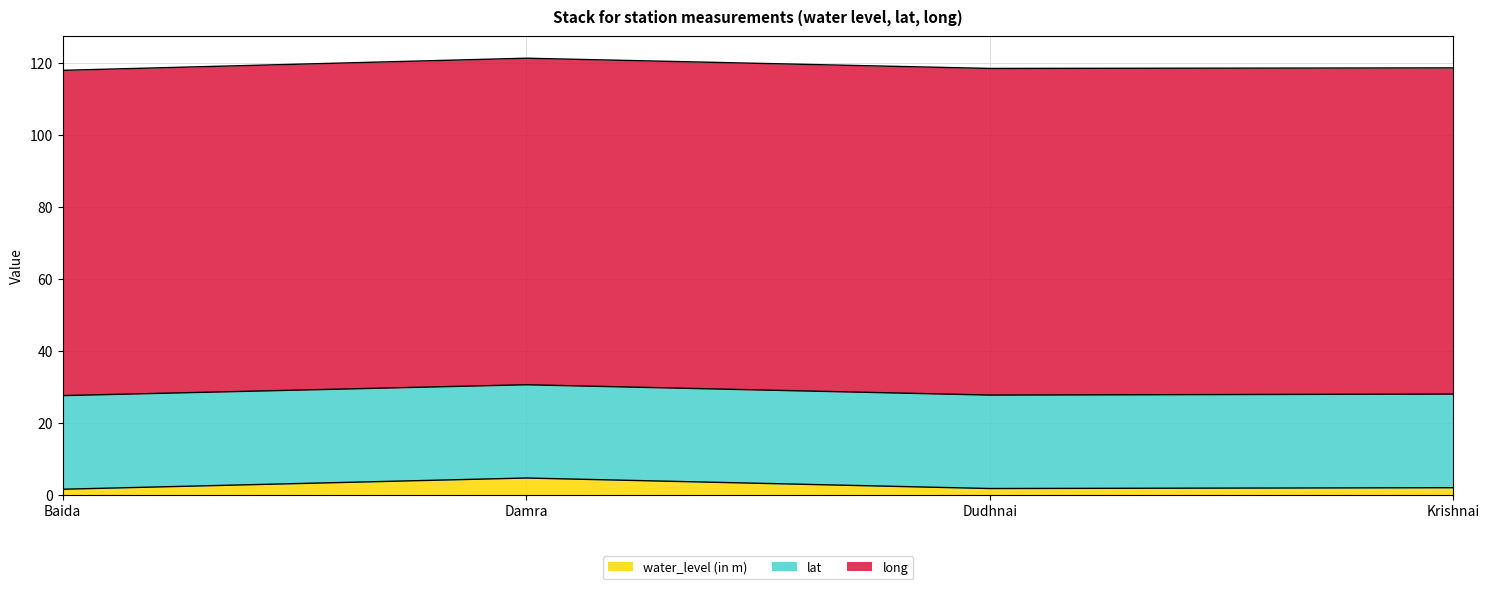

Is the value of long at Dudhnai greater than the value of water_level (in m) at Krishnai?

Yes